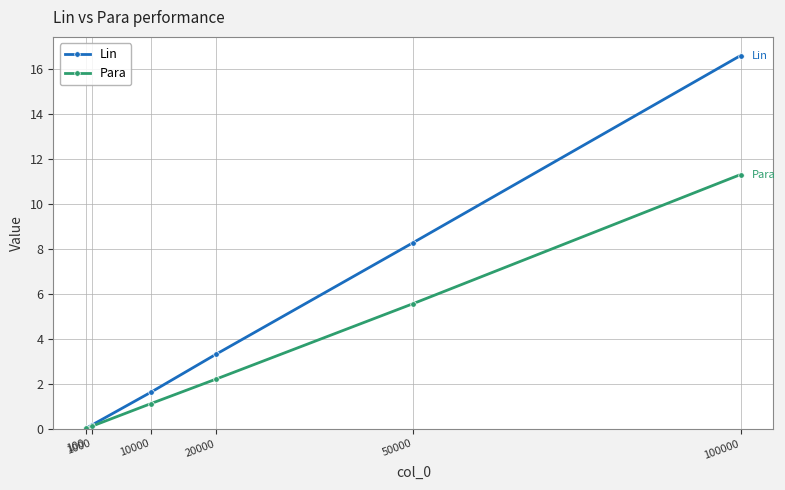

Rank the series by their average value, from highest to lowest.

Lin, Para